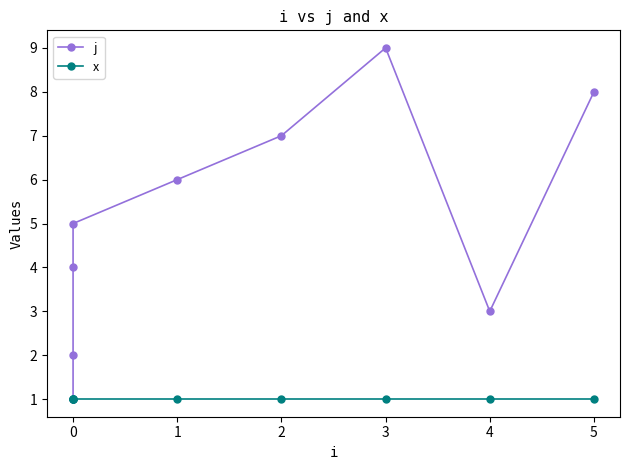

List the series in order of their overall mean, highest first.

j, x